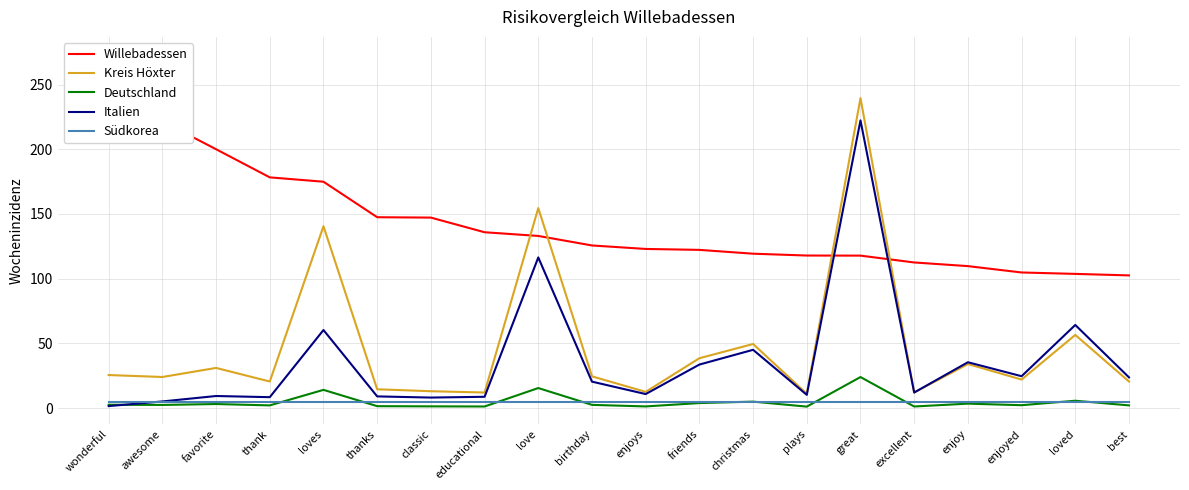

What is the greatest value displayed?

273.2